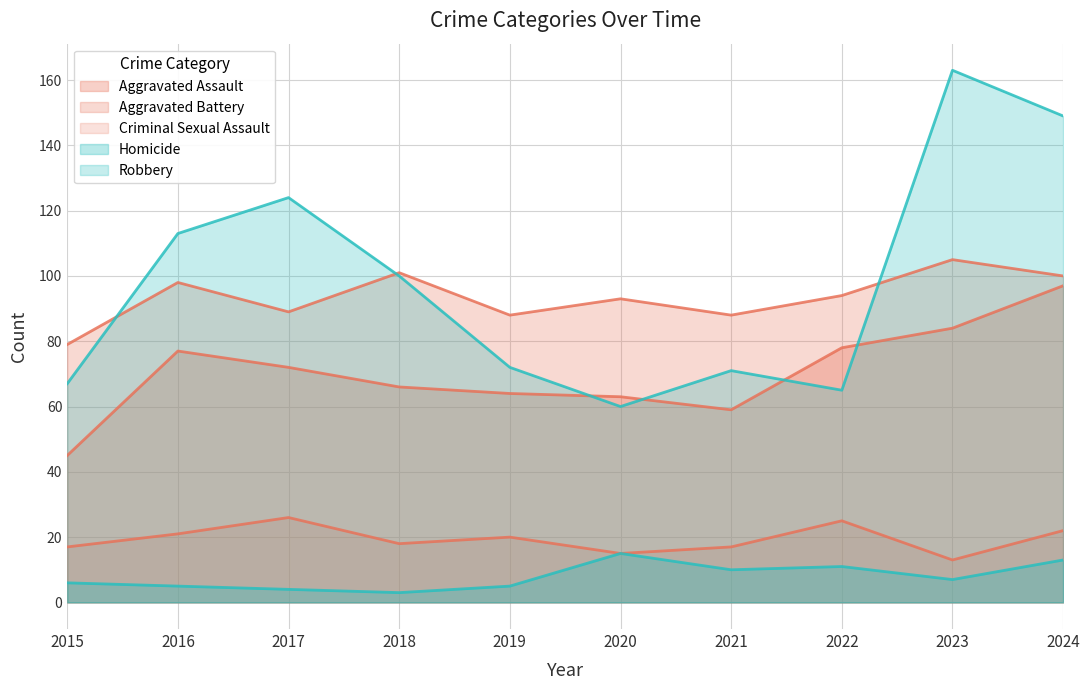

At which category is the sum across all series the highest?

2024